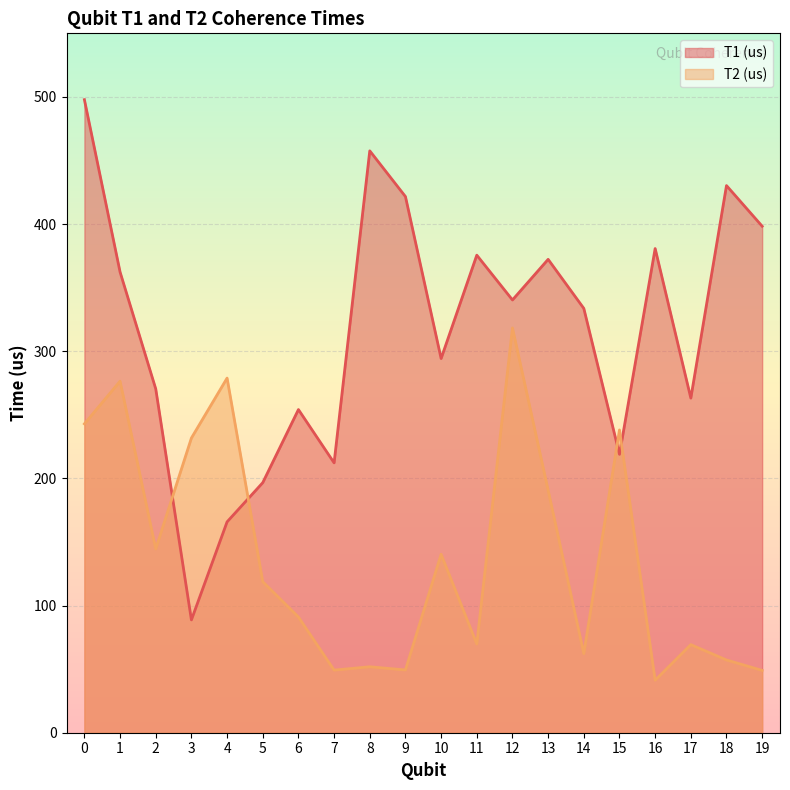

True or false: T1 (us) has more than 1 interior local peaks.

True